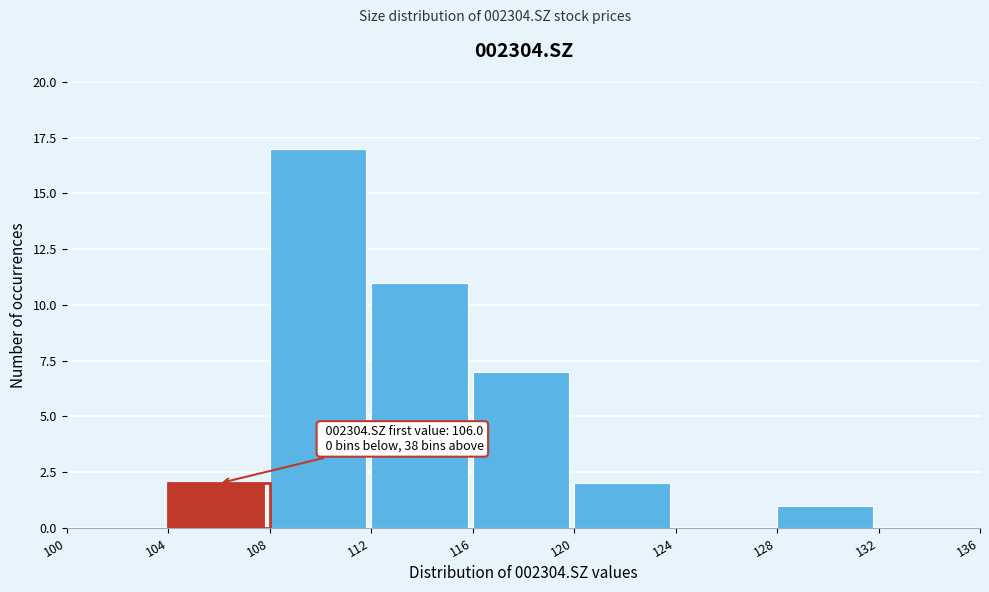

Which range on the x-axis has the tallest bar?

108 to 112